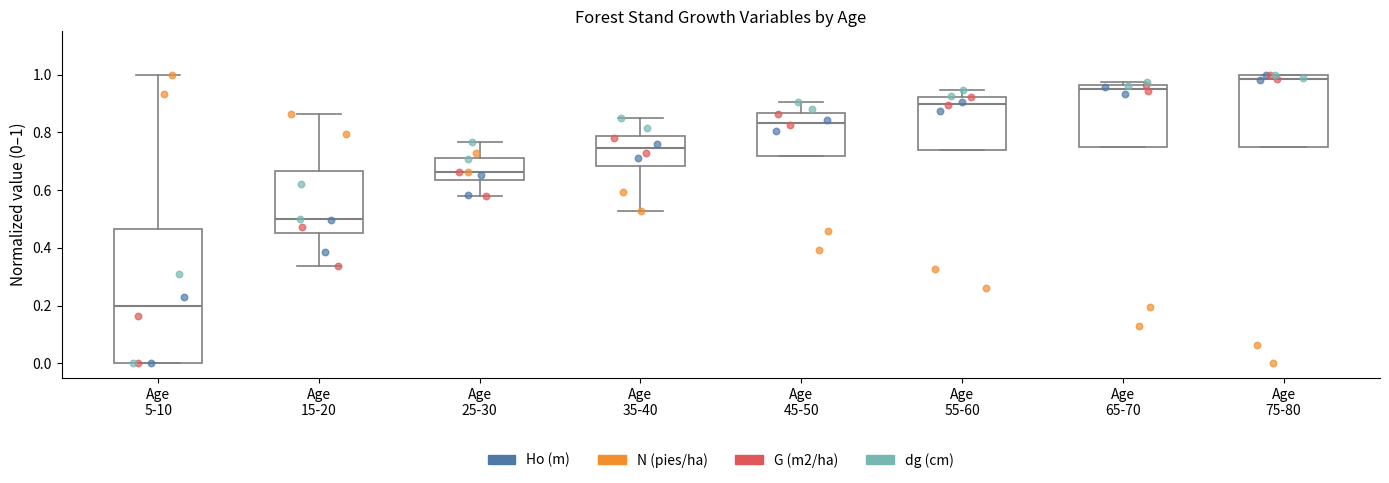

Which box is the tallest, from its lower edge to its upper edge?

Age 5-10